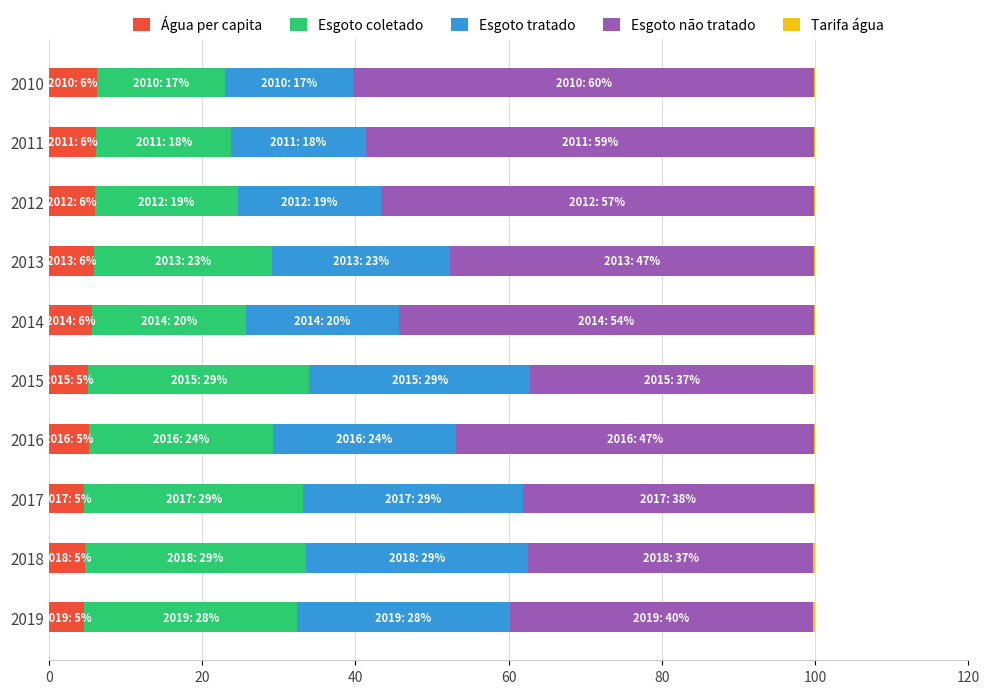

What is the sum of all Água per capita values?

54.4